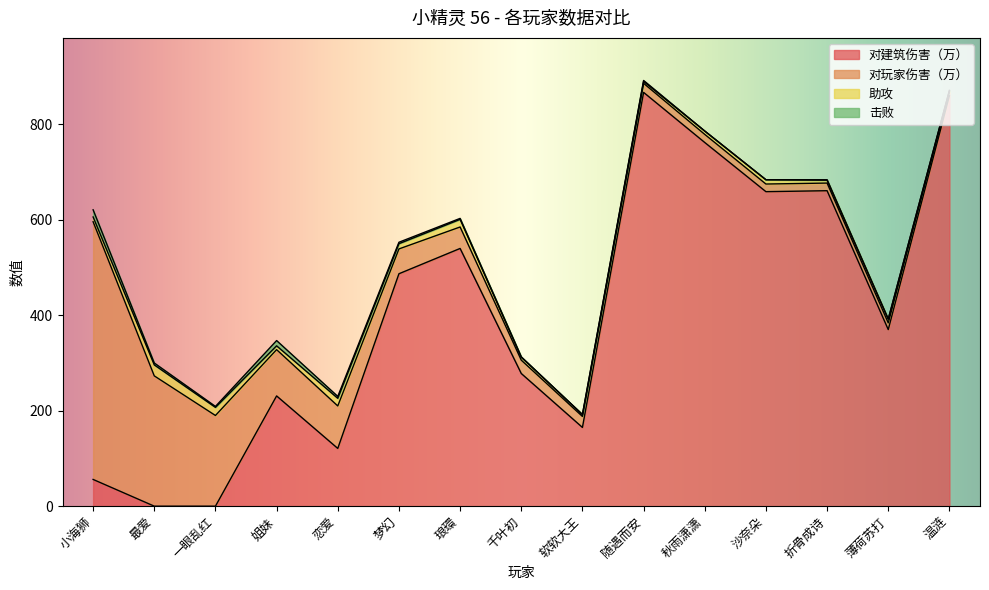

Between which two adjacent categories do 助攻 and 击败 first intersect?

小海狮 and 最爱